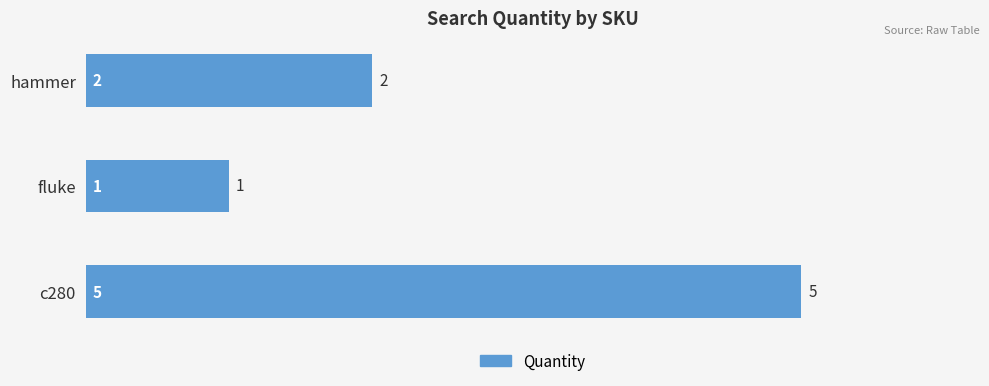

Does the chart contain any negative values?

No